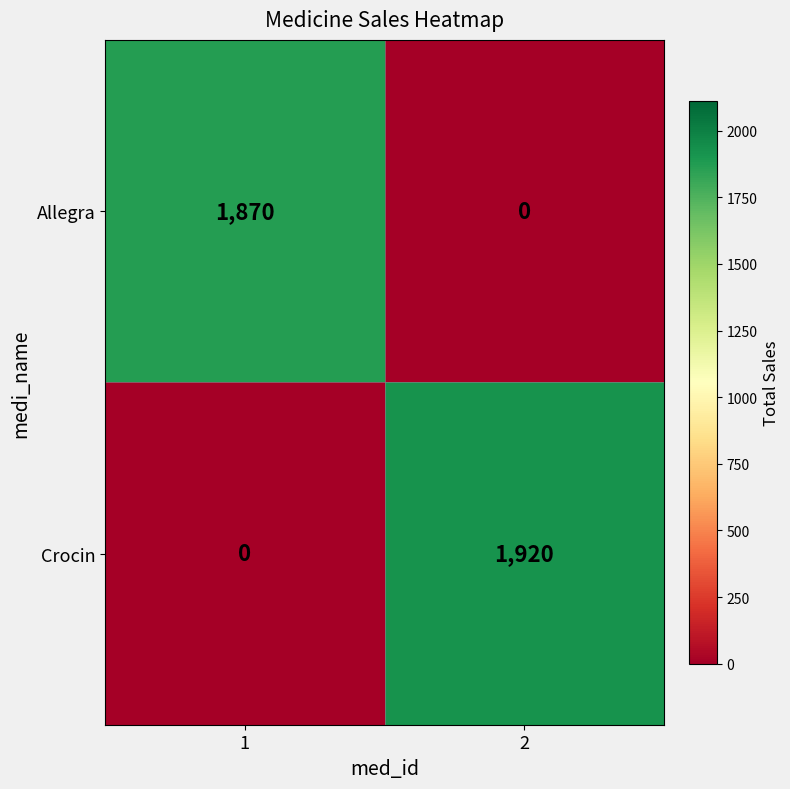

What is the total value across all series at 2?

1920